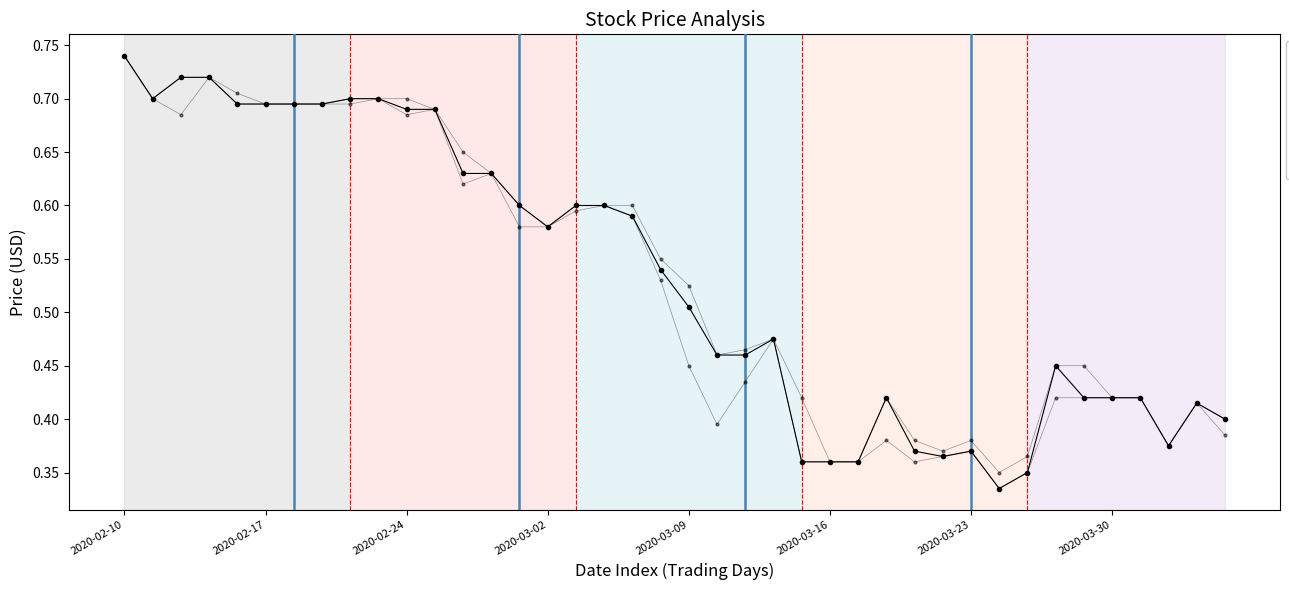

How many distinct data groups are displayed?

3